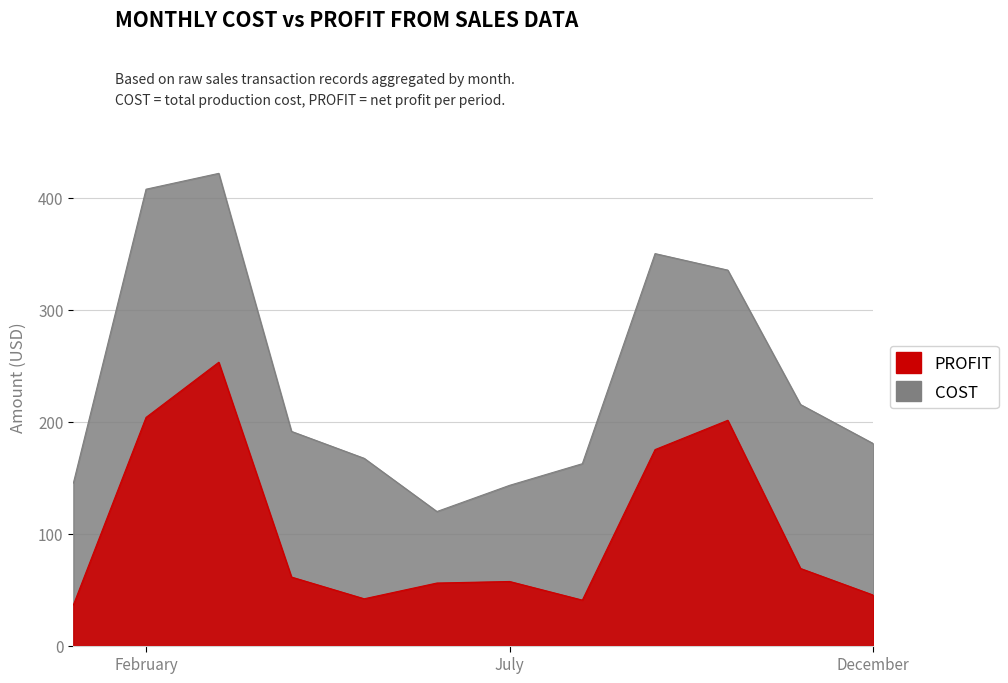

At December, list the series in order from largest to smallest.

COST, PROFIT